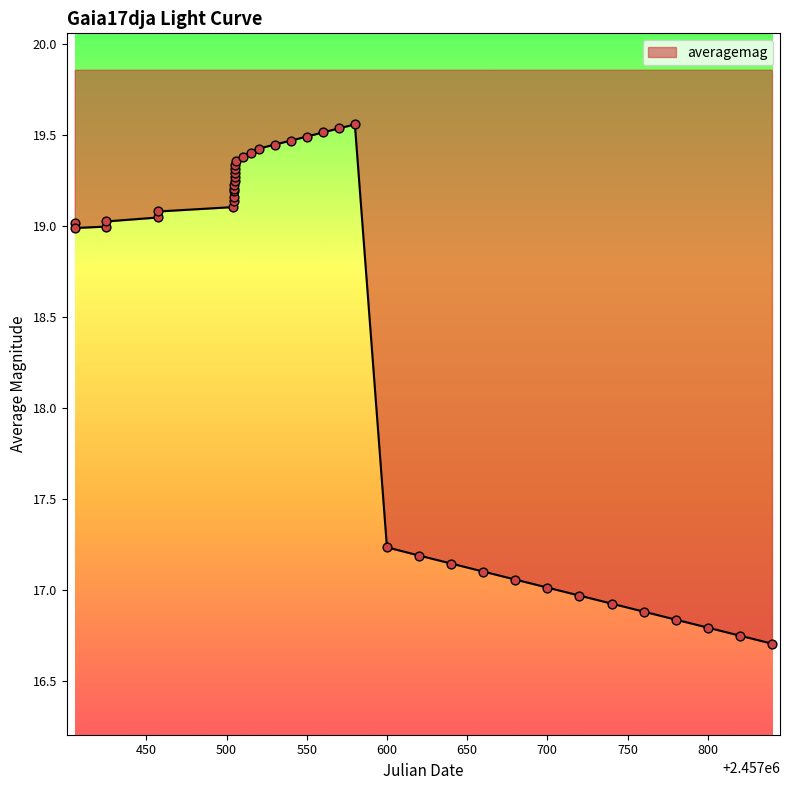

Which has a higher value, 27 or 750?

750